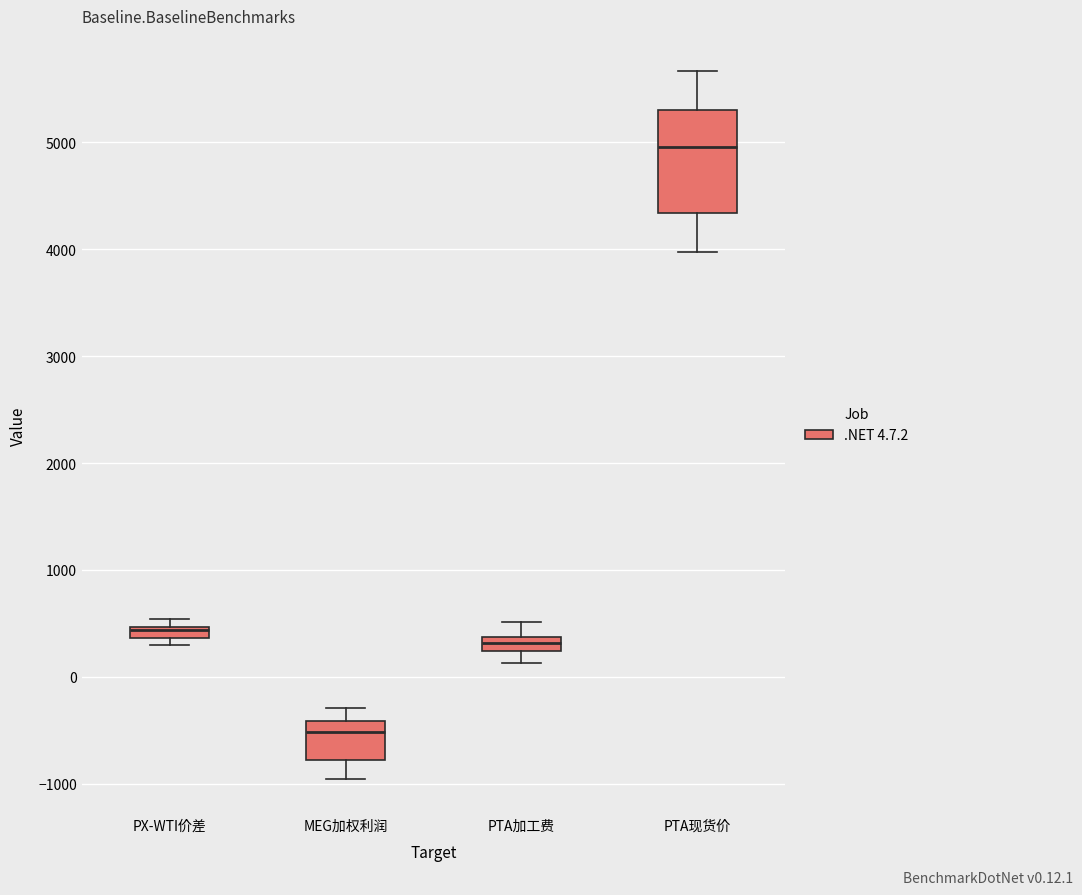

Where does the lower whisker of the box for PTA加工费 end on the y-axis? The values are not printed on the chart, so give them approximately, as read against the axis.

100